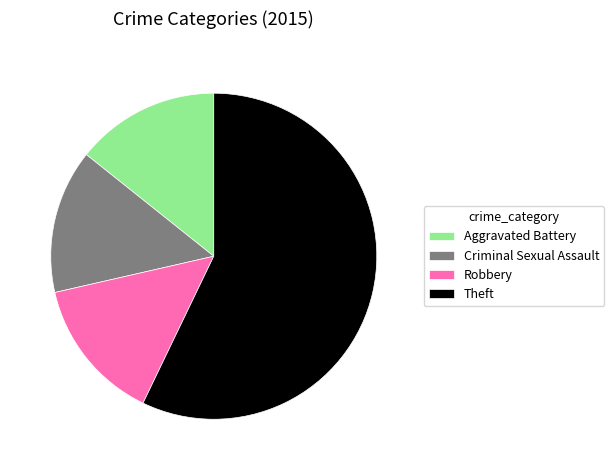

Approximately how many times larger is the value at Theft compared to Aggravated Battery?

4.0